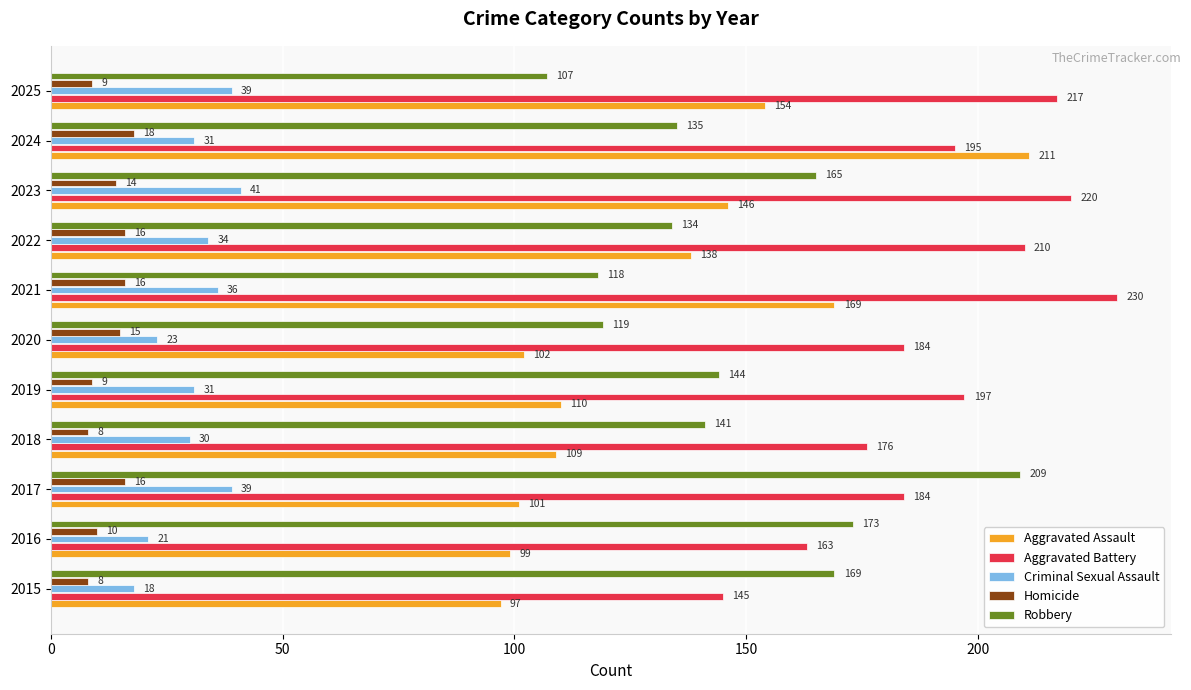

What value does the Aggravated Battery series have at 2025?

217